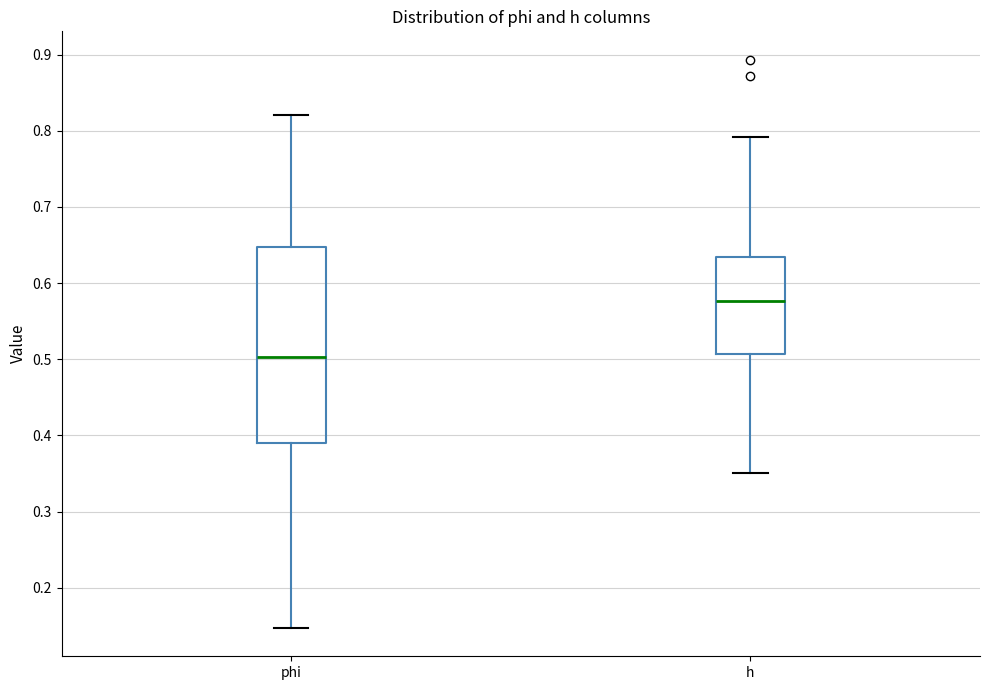

Reading left to right, transcribe this box plot: for each box, give where its median line is, the range the box spans, and where its two whiskers end, as read against the y-axis. The values are not printed on the chart, so give them approximately, as read against the axis.

phi: median 0.50, box 0.39 to 0.65, whiskers 0.15 to 0.82
h: median 0.58, box 0.51 to 0.63, whiskers 0.35 to 0.79